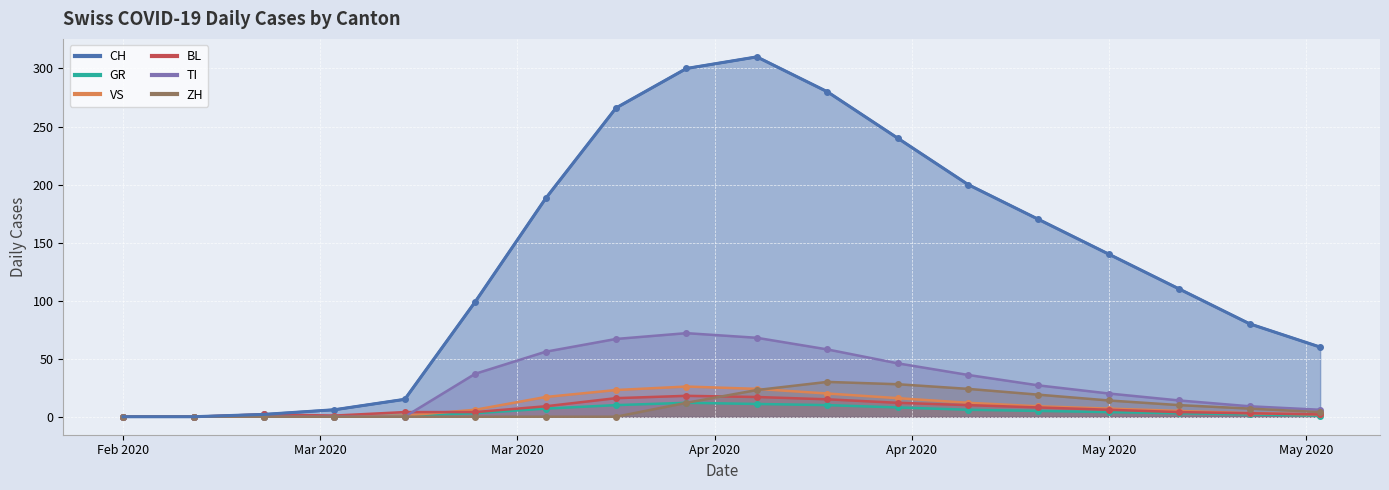

In GR, how many points are higher than both neighbors (excluding endpoints)?

1